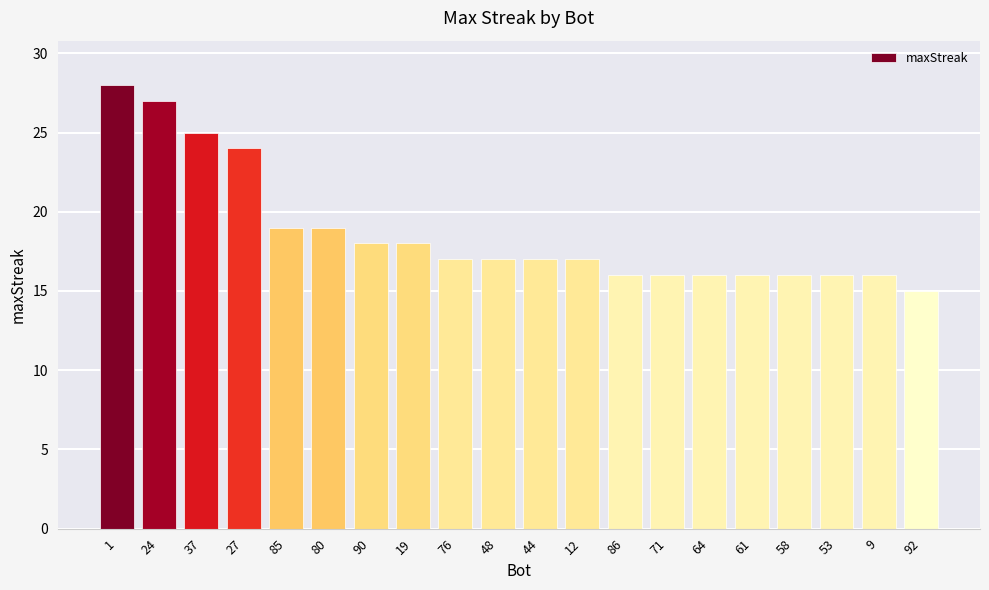

What is the label of the 11th bar from the left?

44